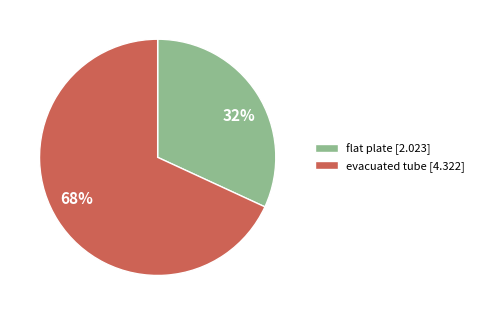

Is the sum of flat plate and evacuated tube greater than half?

Yes